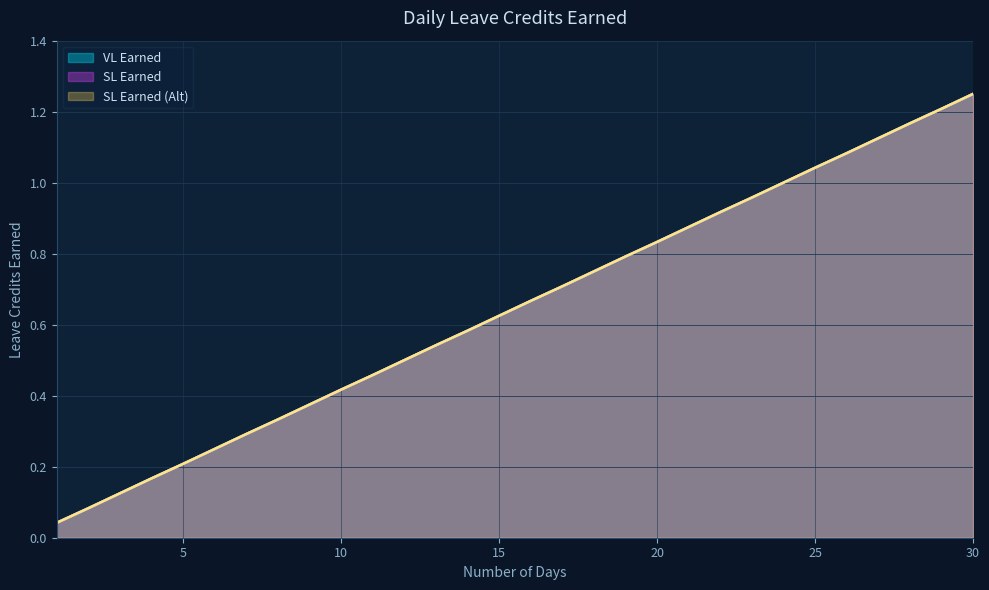

How many categories are shown in the chart?

30